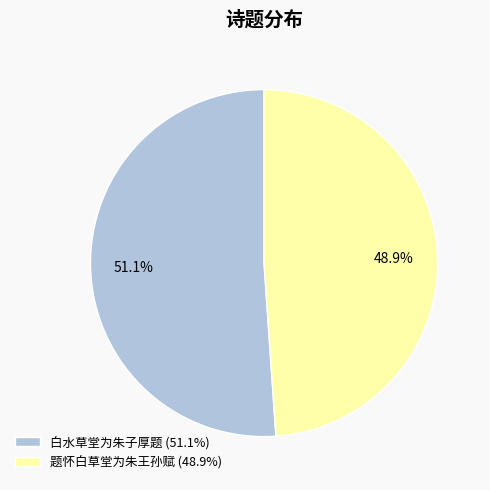

What is the largest slice in the pie chart?

白水草堂为朱子厚题